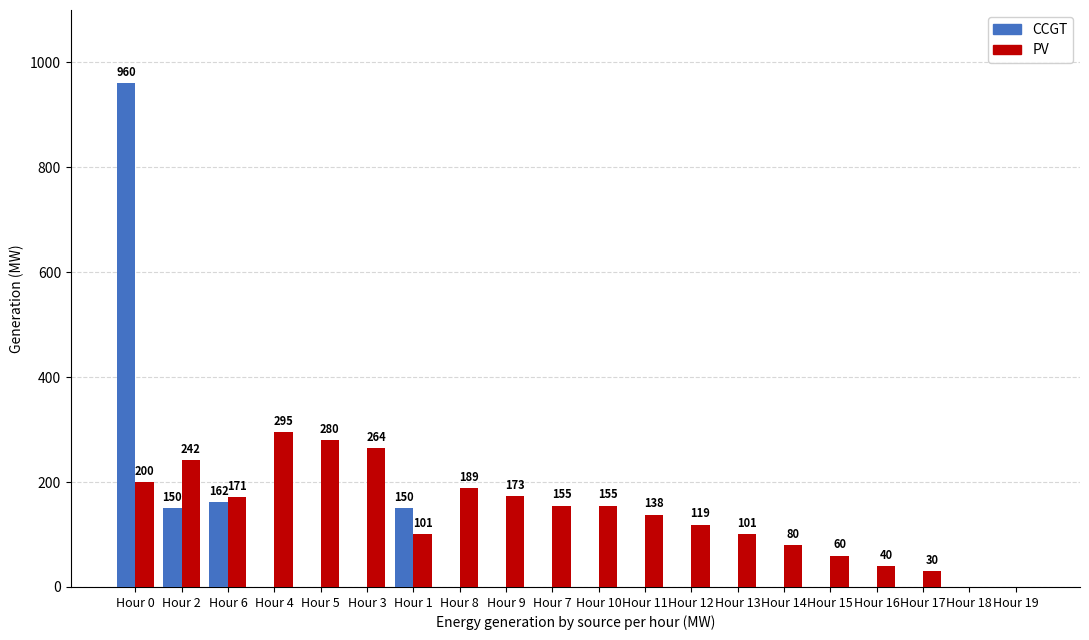

Is the value of CCGT at Hour 13 greater than the value of PV at Hour 2?

No